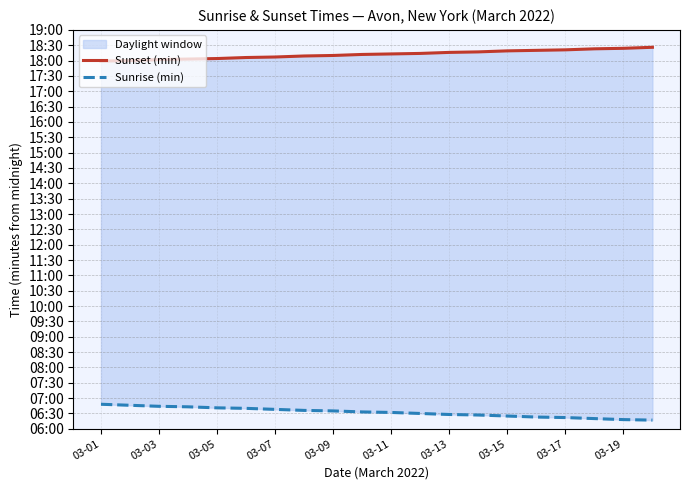

Which series changed the most between 03-01 and 13?

Sunrise (min)